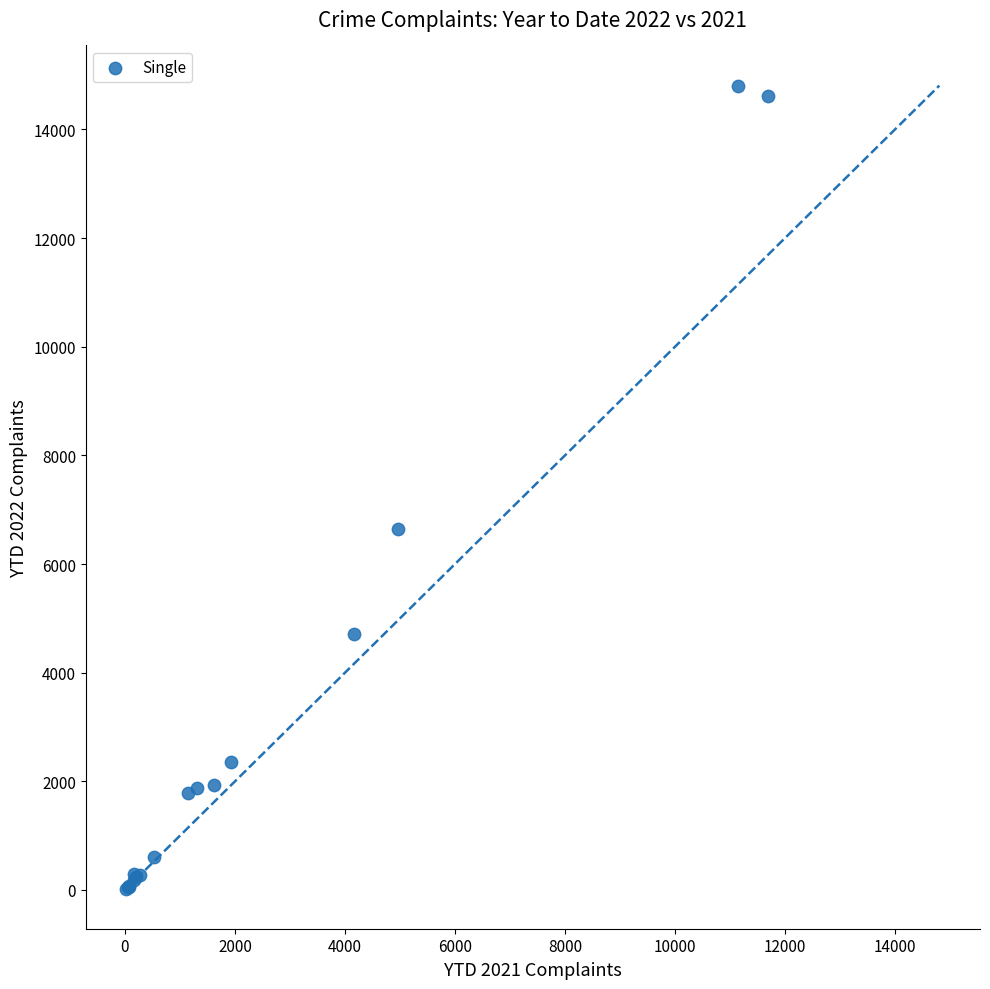

What Y value in the scatter plot is closest to 7417?

6643